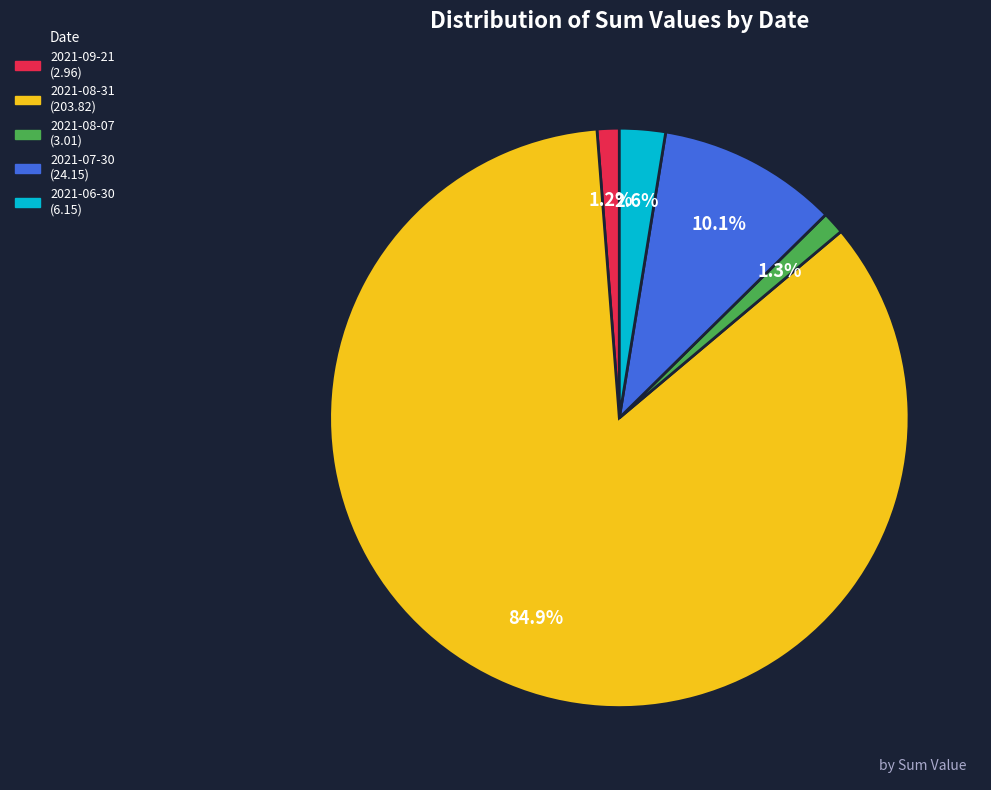

Between 2021-08-07 and 2021-08-31, which is larger?

2021-08-31